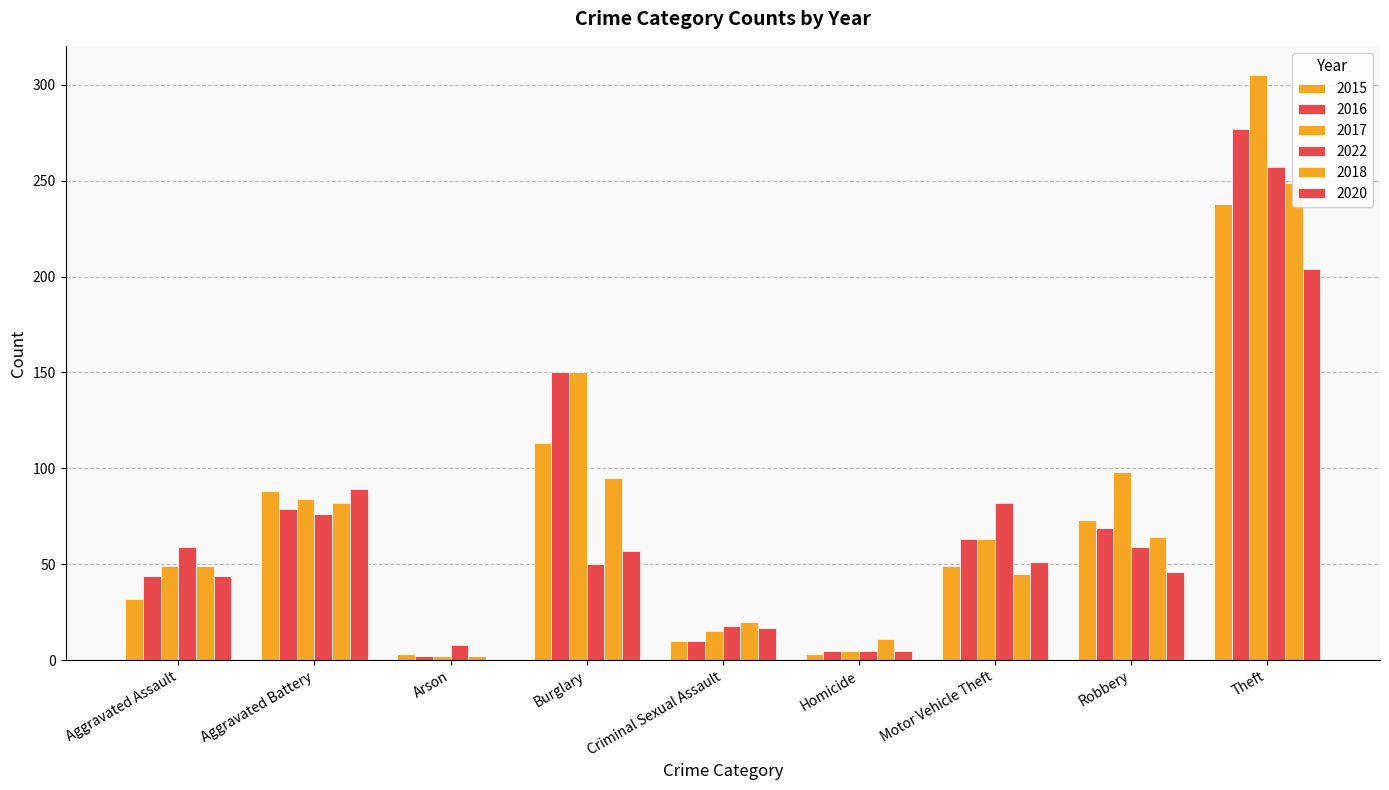

Reading right to left, what are all the values shown in this chart?

2015: 238	73	49	3	10	113	3	88	32
2016: 277	69	63	5	10	150	2	79	44
2017: 305	98	63	5	15	150	2	84	49
2022: 257	59	82	5	18	50	8	76	59
2018: 249	64	45	11	20	95	2	82	49
2020: 204	46	51	5	17	57	0	89	44